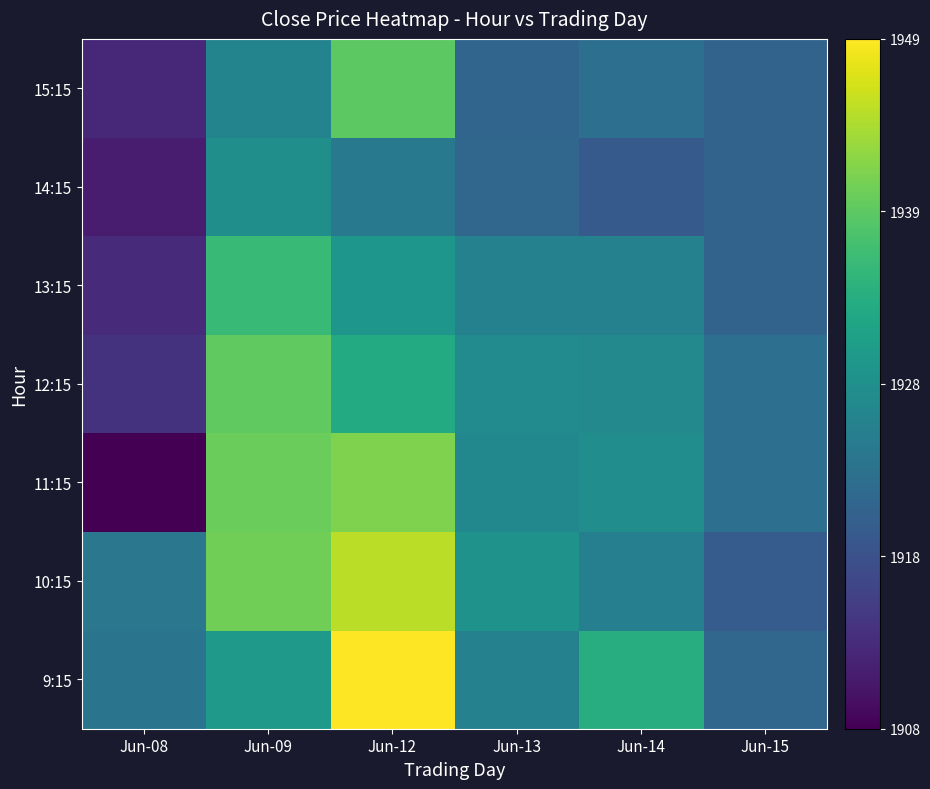

At which category does the chart reach its minimum across all series?

Jun-08